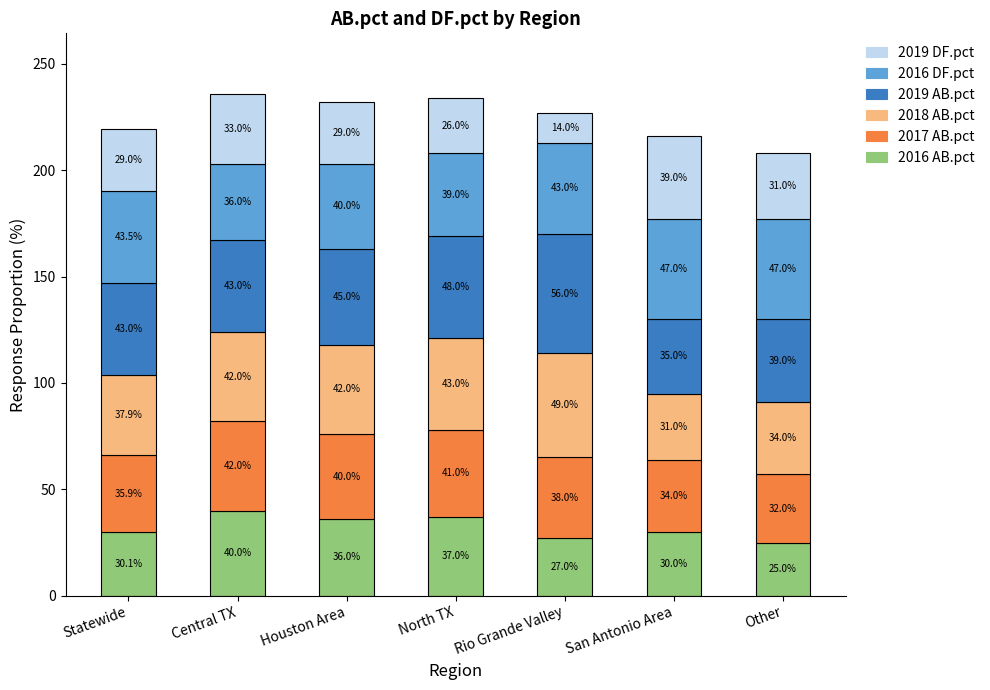

Which category has the lowest value in the 2016 AB.pct series?

Other